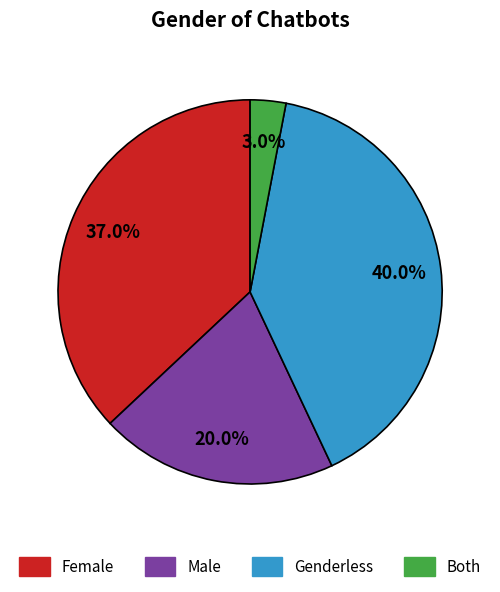

How many segments does this pie chart have?

4